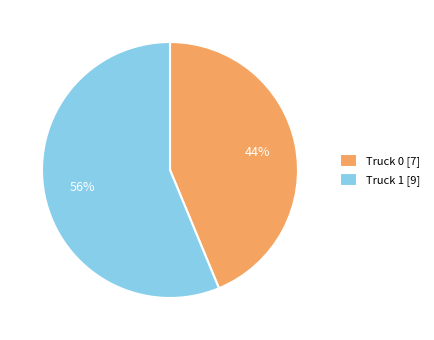

How many slices are in this pie chart?

2